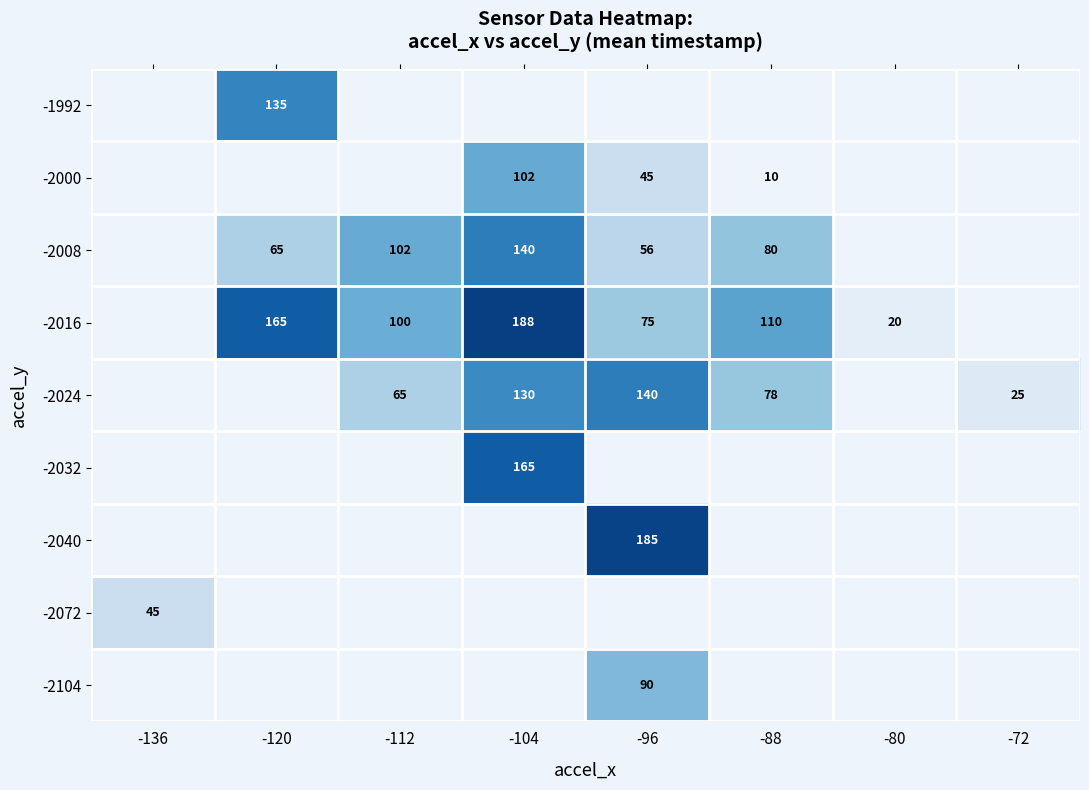

The value of -2024 at -88 is 78. True or false?

True